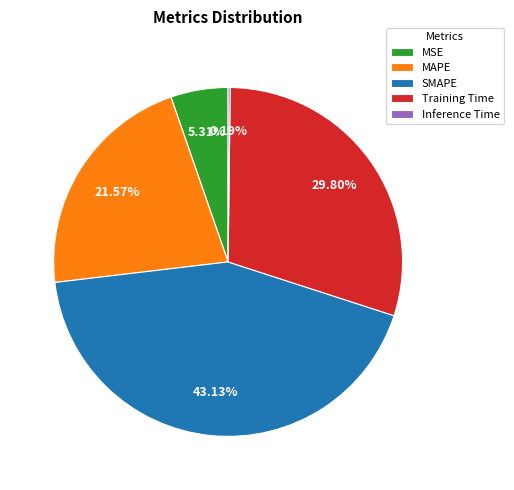

What is the largest slice in the pie chart?

SMAPE